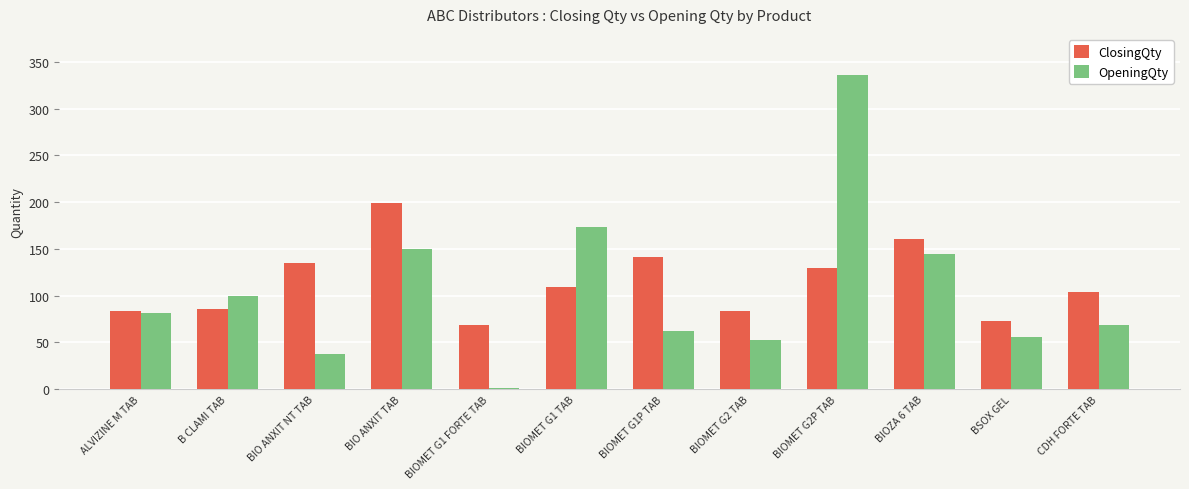

Between BIOMET G1 TAB and BIOMET G2 TAB, which series saw the biggest shift?

OpeningQty